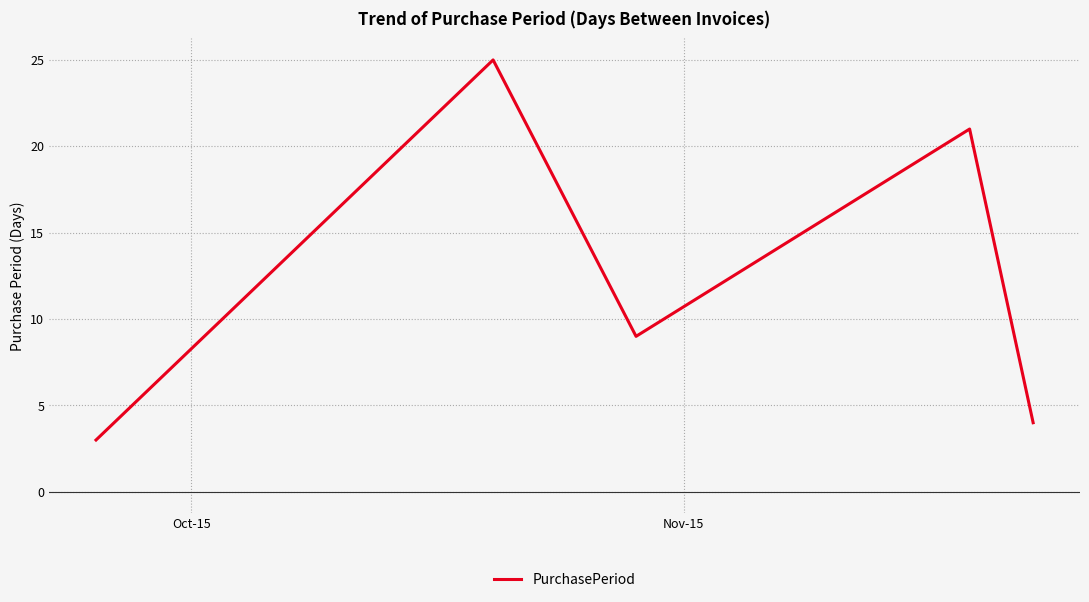

What is the sum of all values?

62